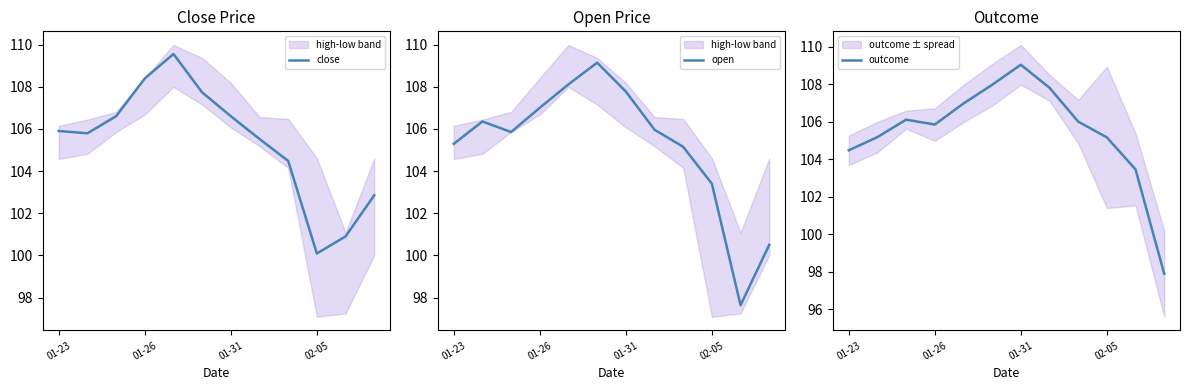

True or false: outcome has a value of 107.0 at 4.

True